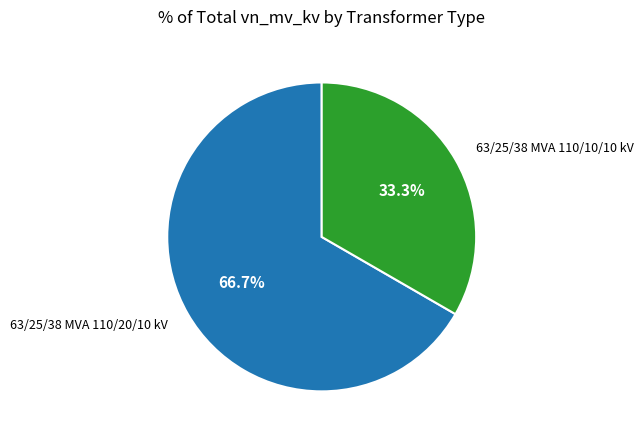

To the nearest percent, what is the average slice percentage?

50%